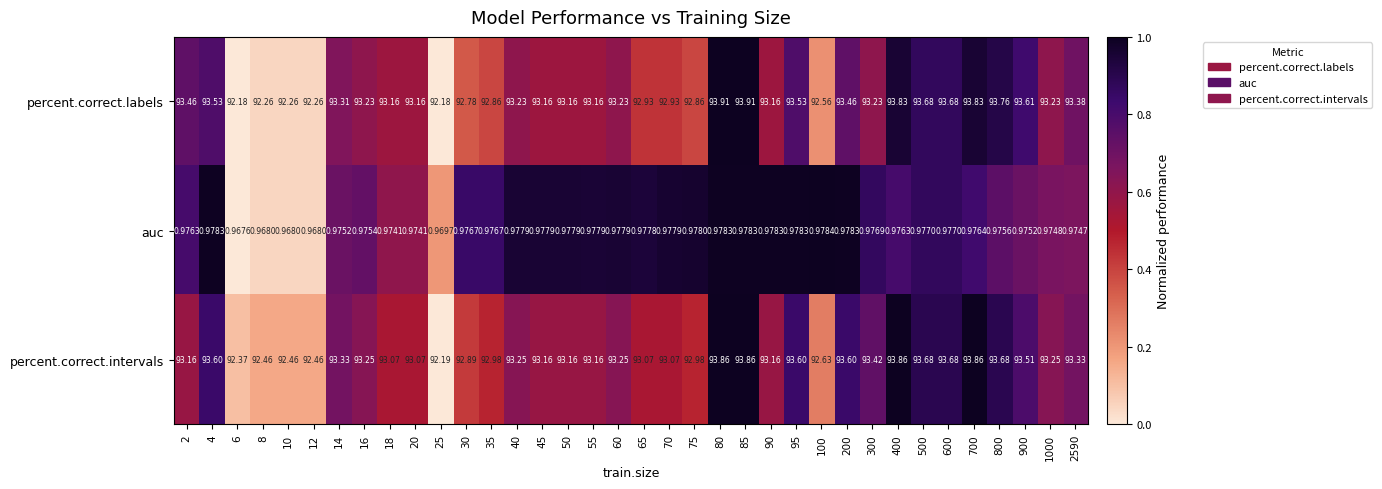

At 12, list the series in order from smallest to largest.

auc, percent.correct.labels, percent.correct.intervals